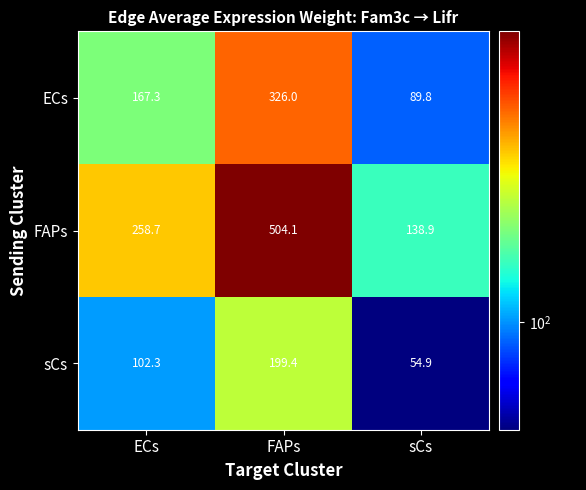

List the series in order of their overall mean, highest first.

FAPs, ECs, sCs